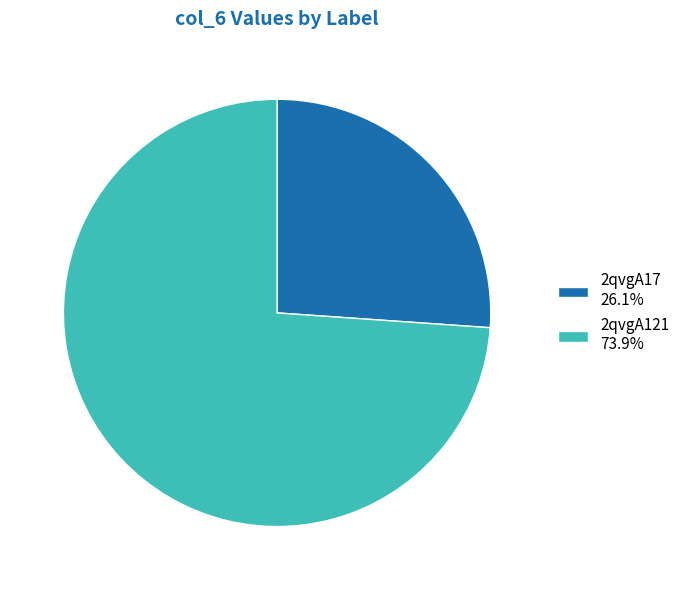

Rank the categories by value from lowest to highest.

2qvgA17, 2qvgA121